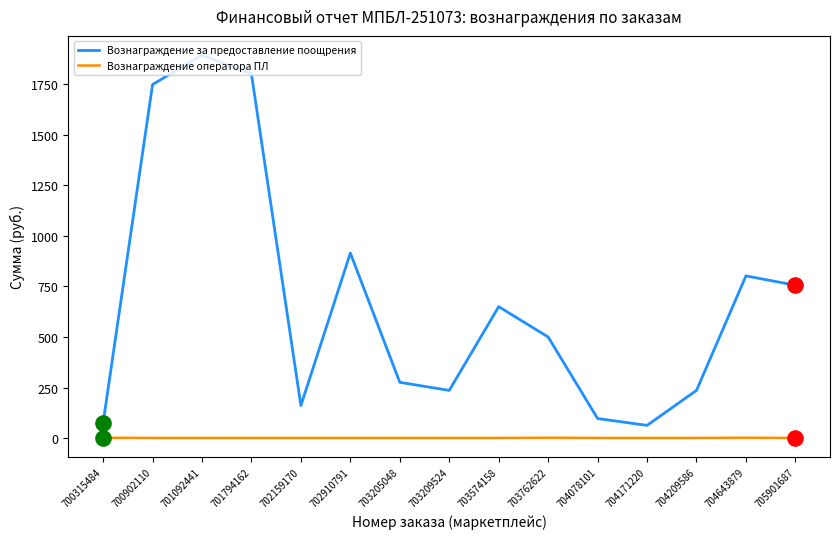

At which category is the sum across all series the highest?

701092441